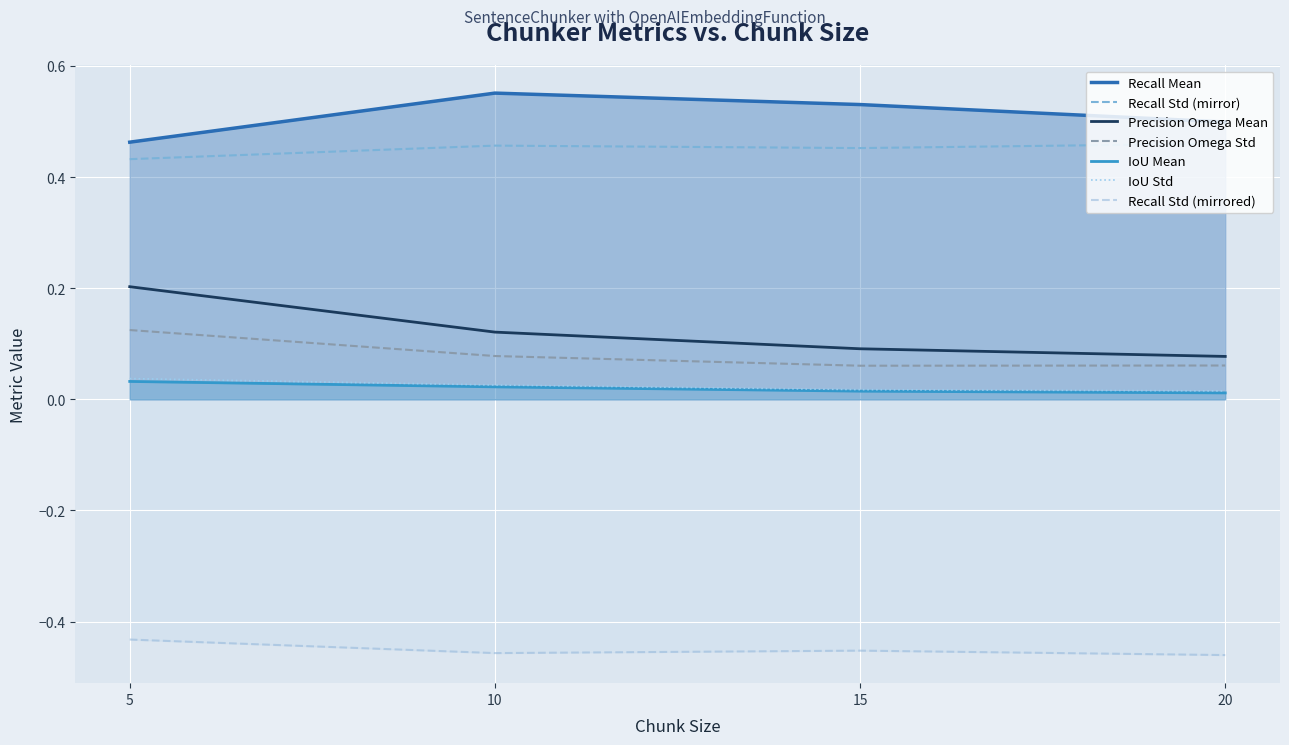

Where is recall_std nearest to the value 0?

5